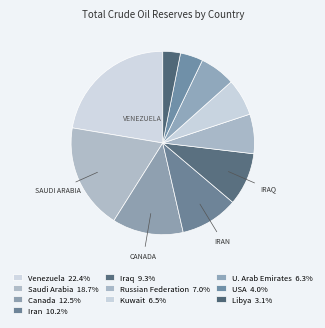

To the nearest percent, what percentage of the pie is Venezuela?

22%